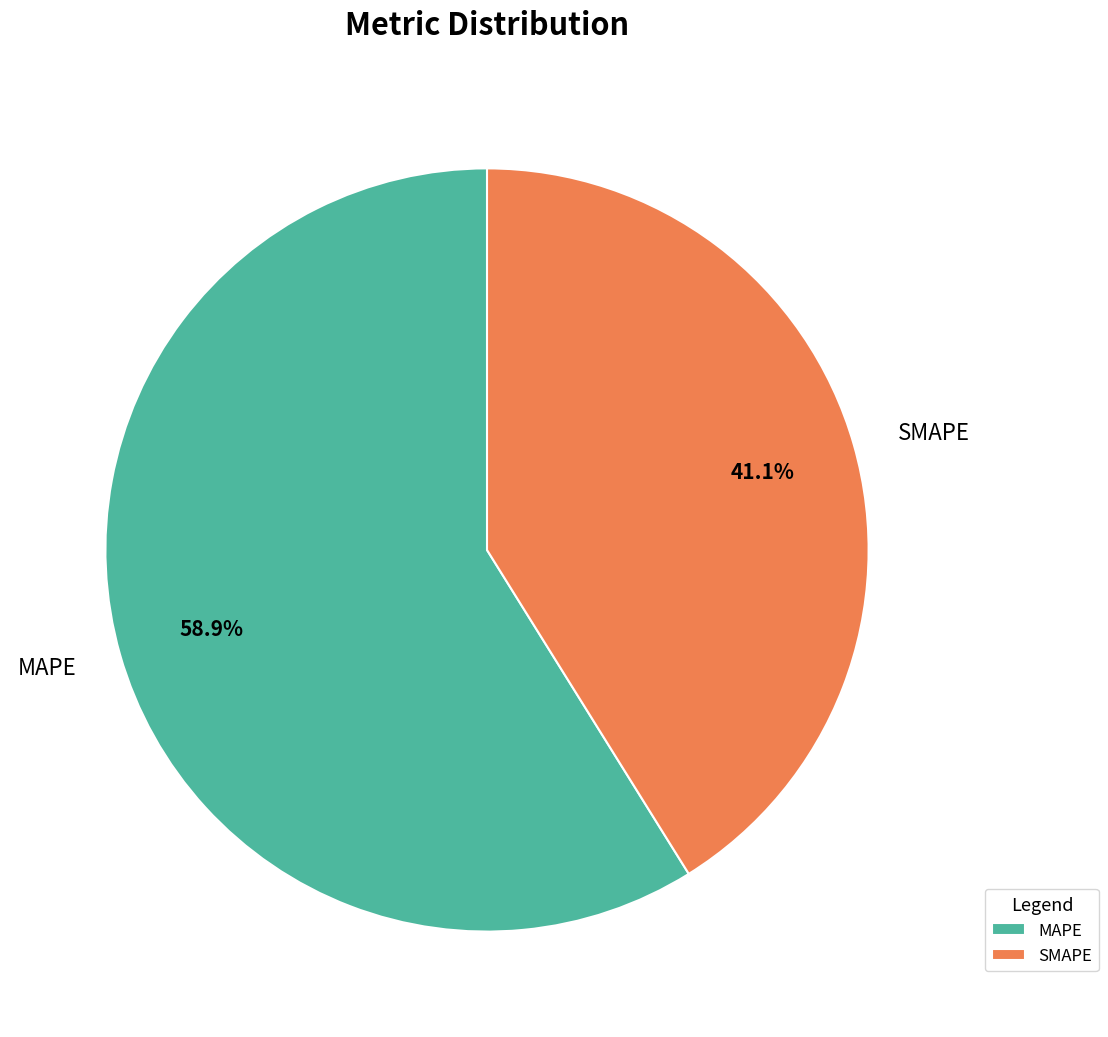

True or false: MAPE accounts for 45% of the total.

False